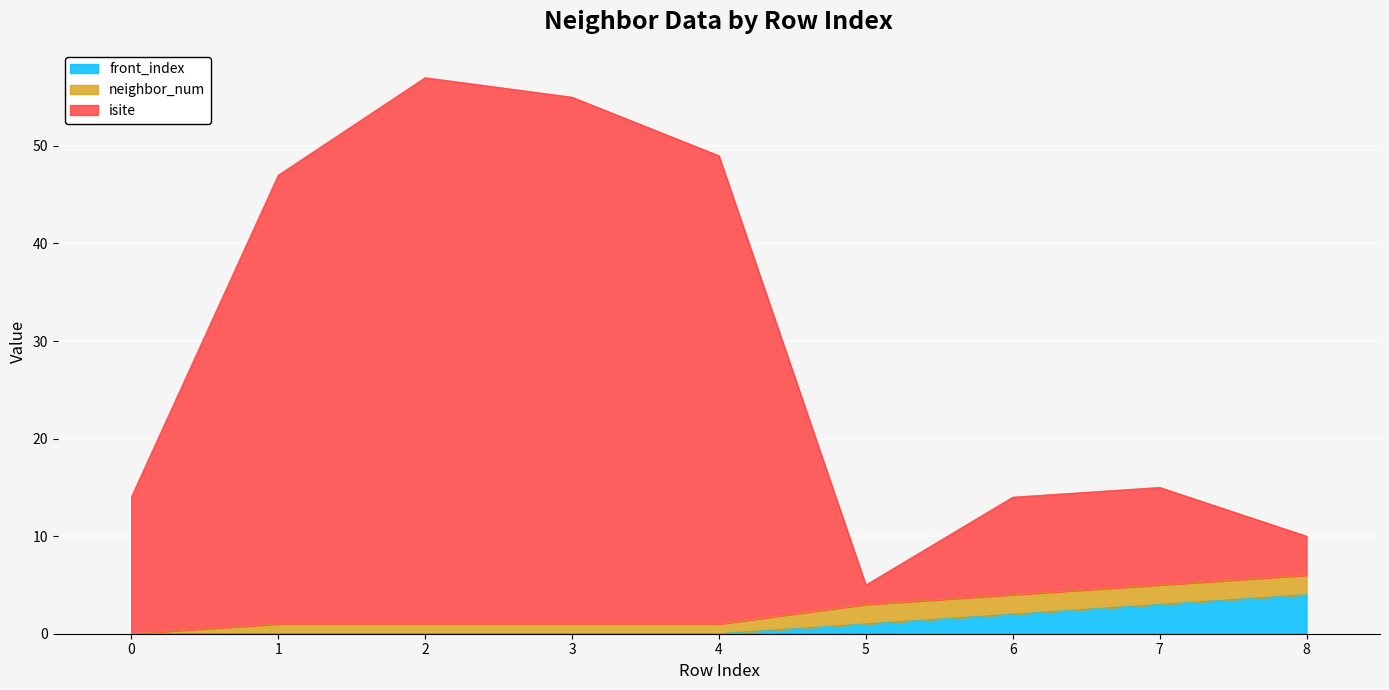

True or false: front_index and isite intersect in this chart.

False